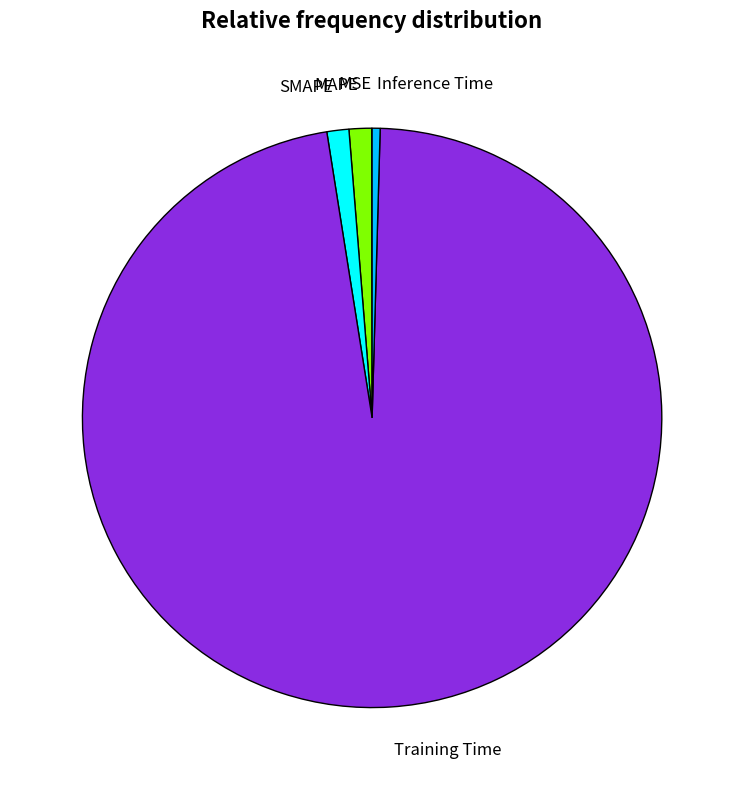

Is the sum of Training Time and Inference Time greater than half?

Yes